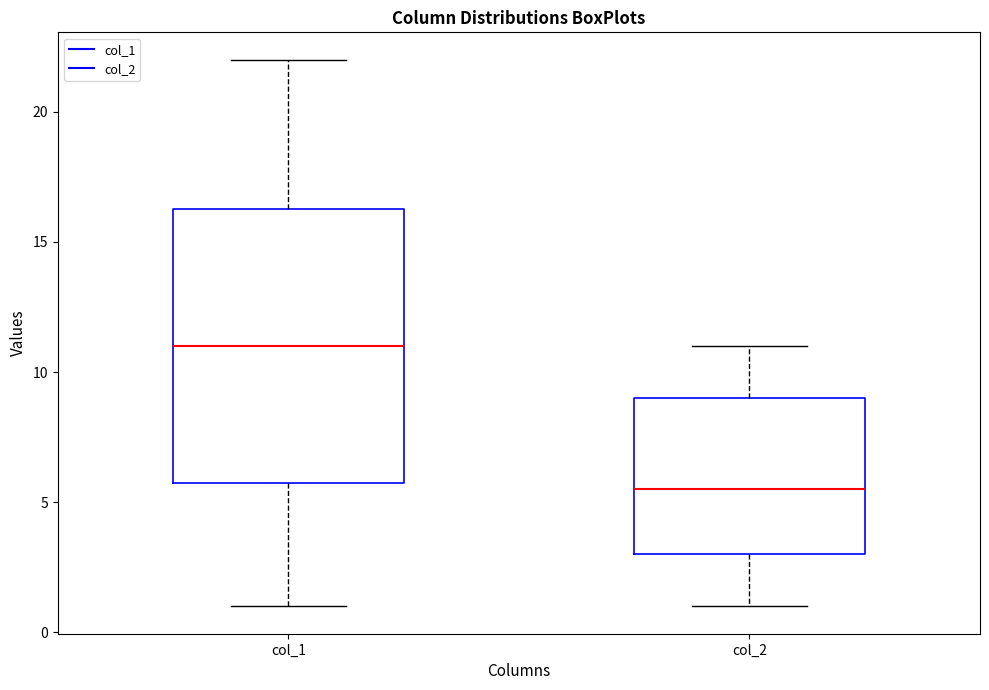

Reading left to right, transcribe this box plot: for each box, give where its median line is, the range the box spans, and where its two whiskers end, as read against the y-axis. The values are not printed on the chart, so give them approximately, as read against the axis.

col_1: median 11.0, box 6.0 to 16.5, whiskers 1.0 to 22.0
col_2: median 5.5, box 3.0 to 9.0, whiskers 1.0 to 11.0